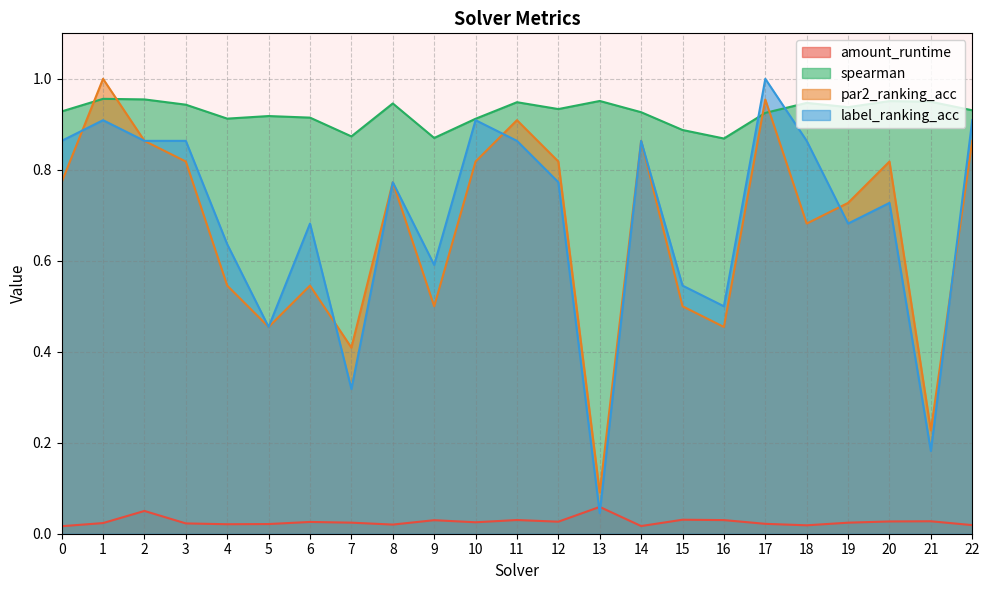

Between 2 and 20, which series saw the biggest shift?

label_ranking_acc